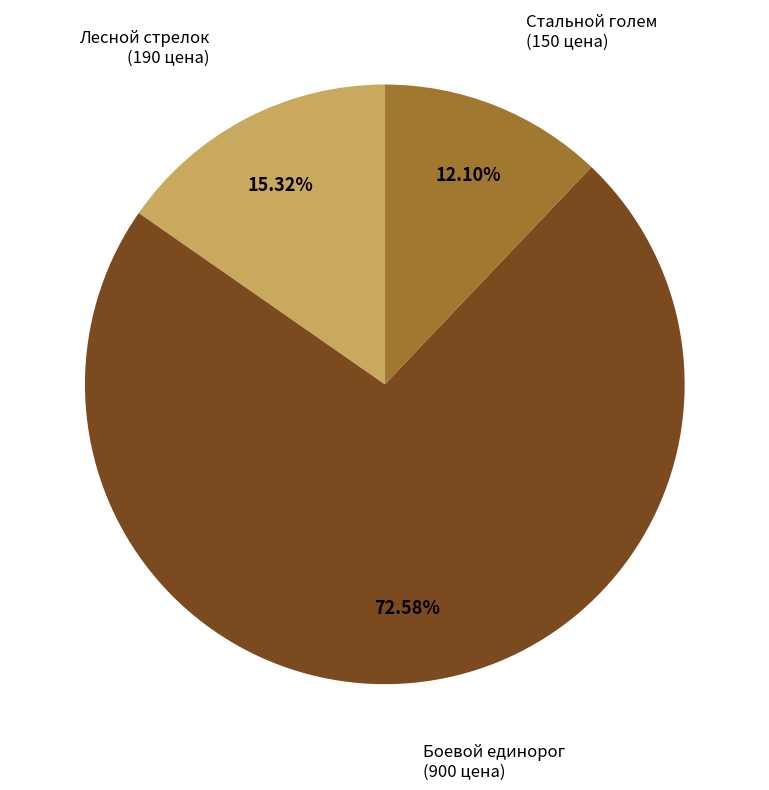

What is the largest slice in the pie chart?

Боевой единорог